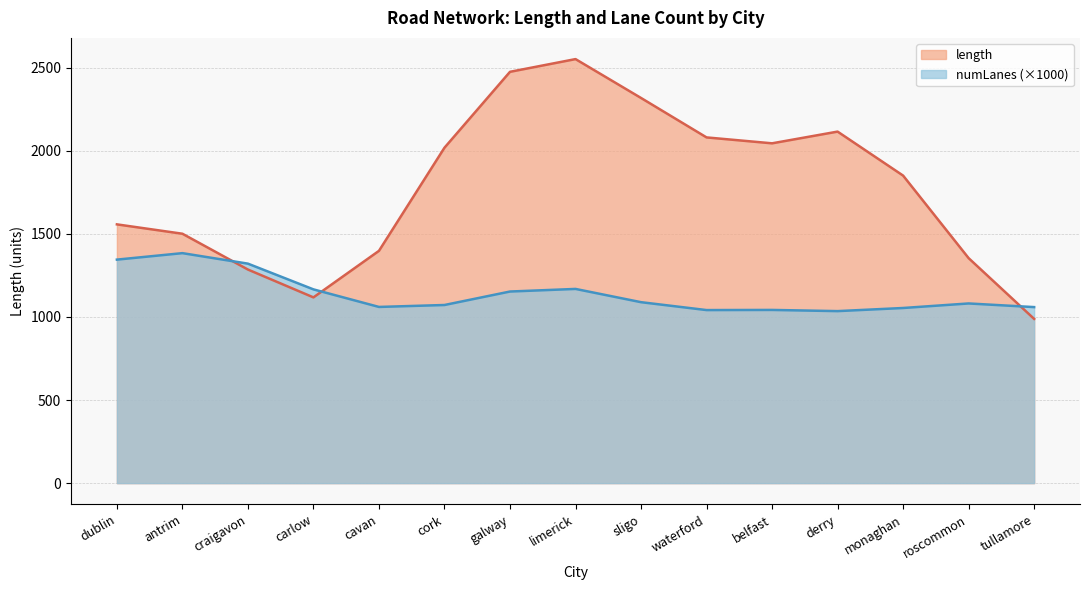

List the series in order of their overall mean, highest first.

length, numLanes (×1000)